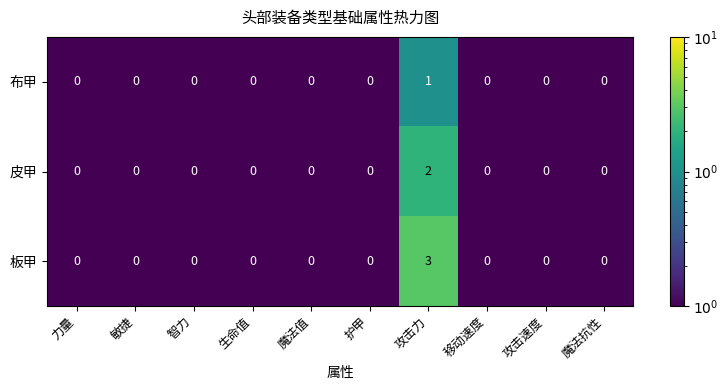

Which series has the largest range (max minus min)?

板甲